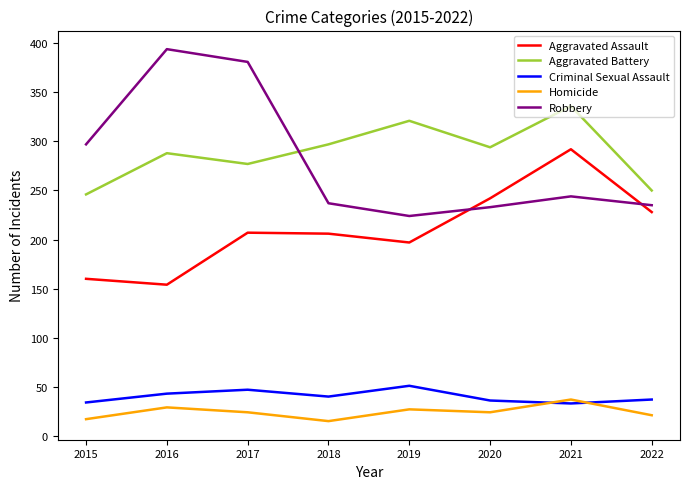

Is it true that Aggravated Assault equals 197 at 2019?

True